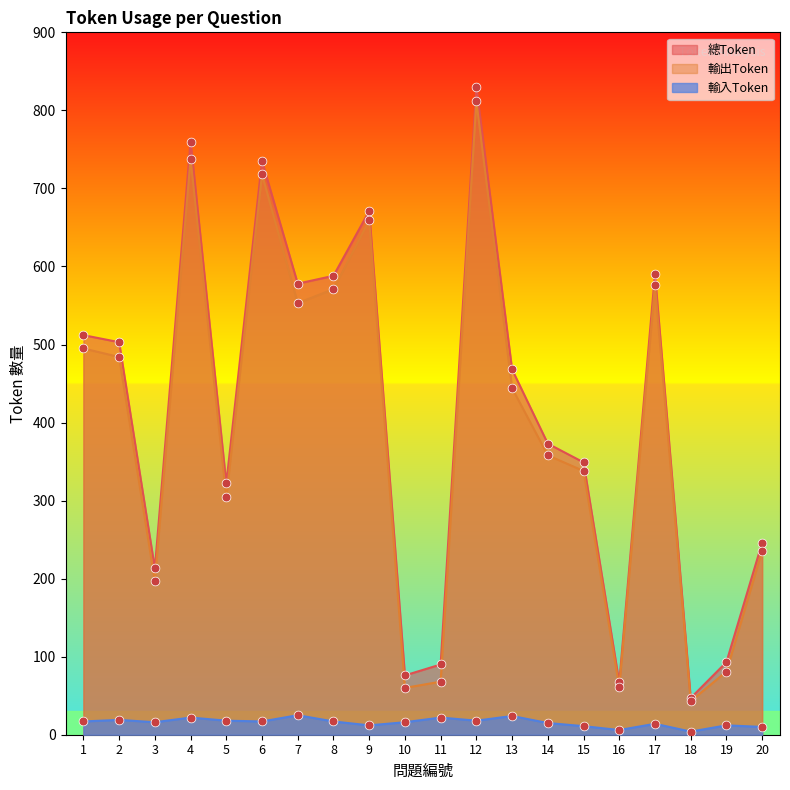

Is the value of 總Token at 15 greater than the value of 輸入Token at 17?

Yes